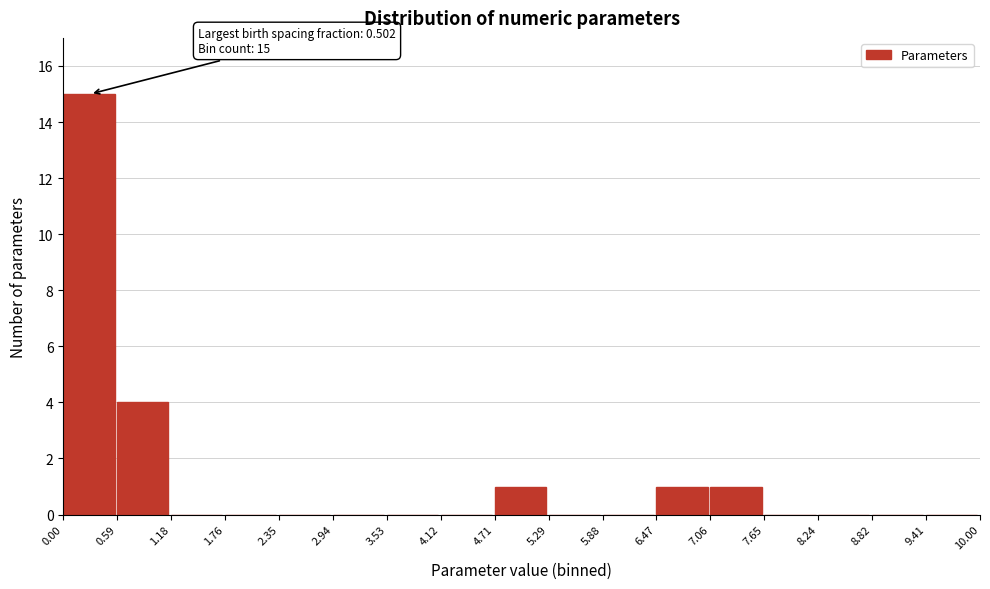

Over which range of the x-axis is the bar tallest?

0.00 to 0.59